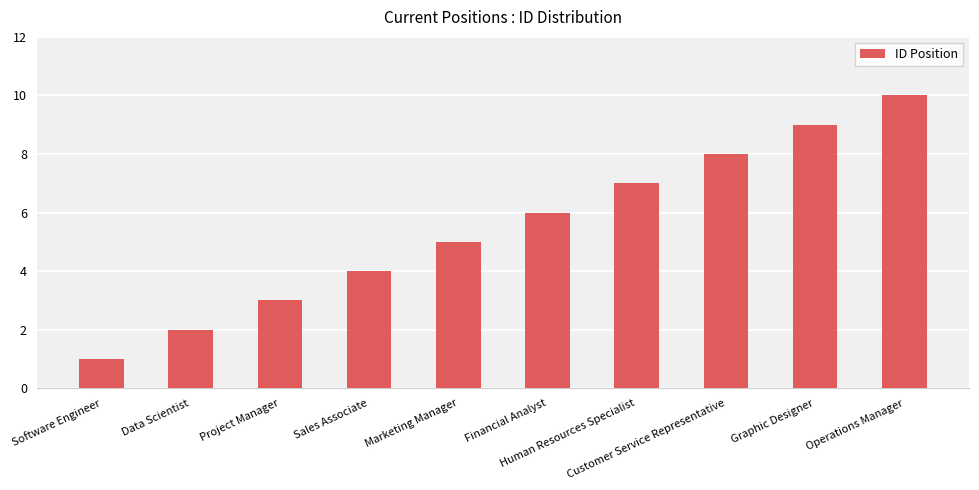

Count the values in the range 3 to 8.

6